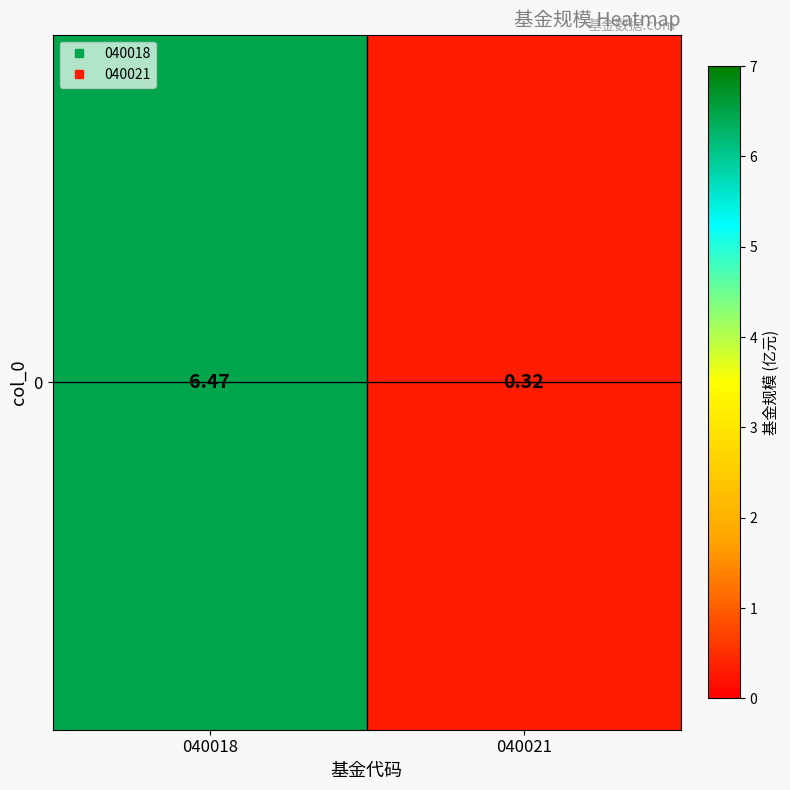

What is the smallest value displayed?

0.3